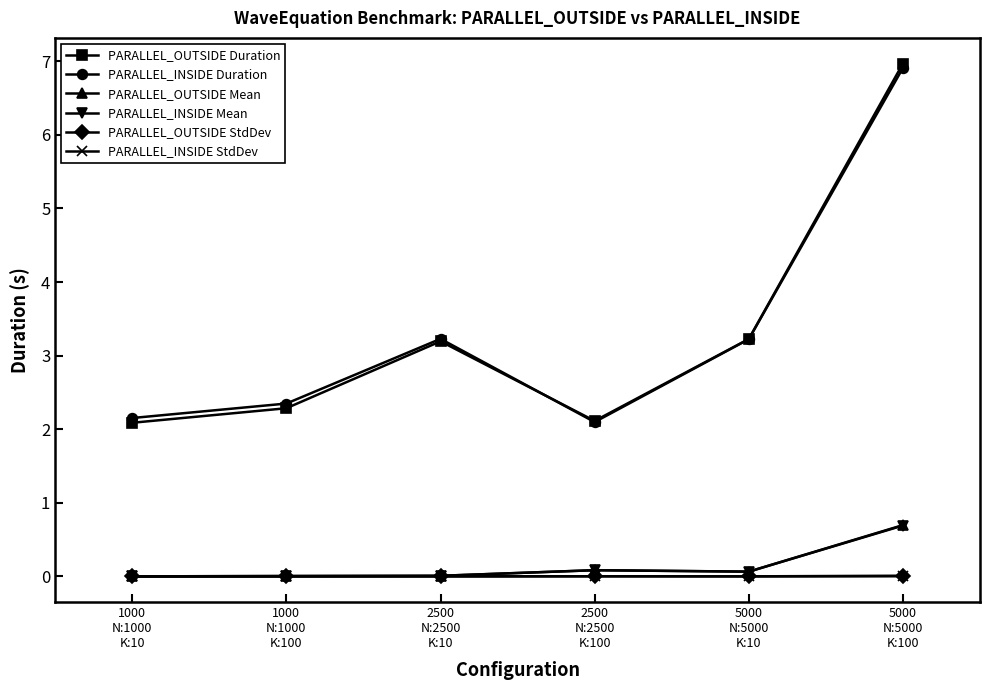

How many lines are shown in the chart?

6